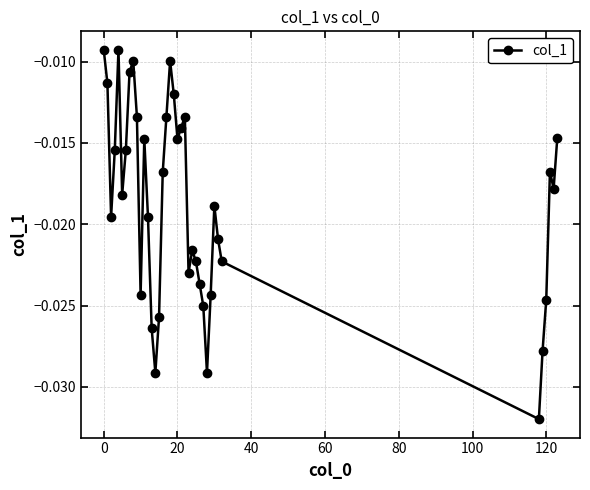

True or false: there are more than 2 points higher than both neighbors.

True